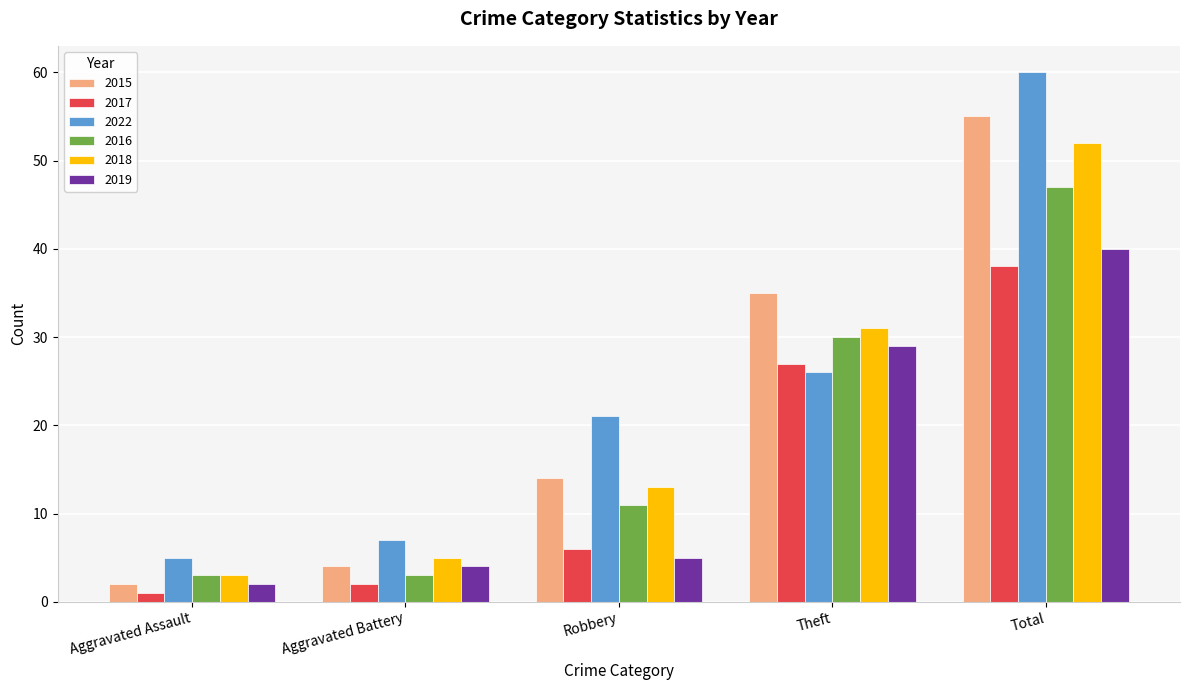

What position from the right is Aggravated Assault?

5